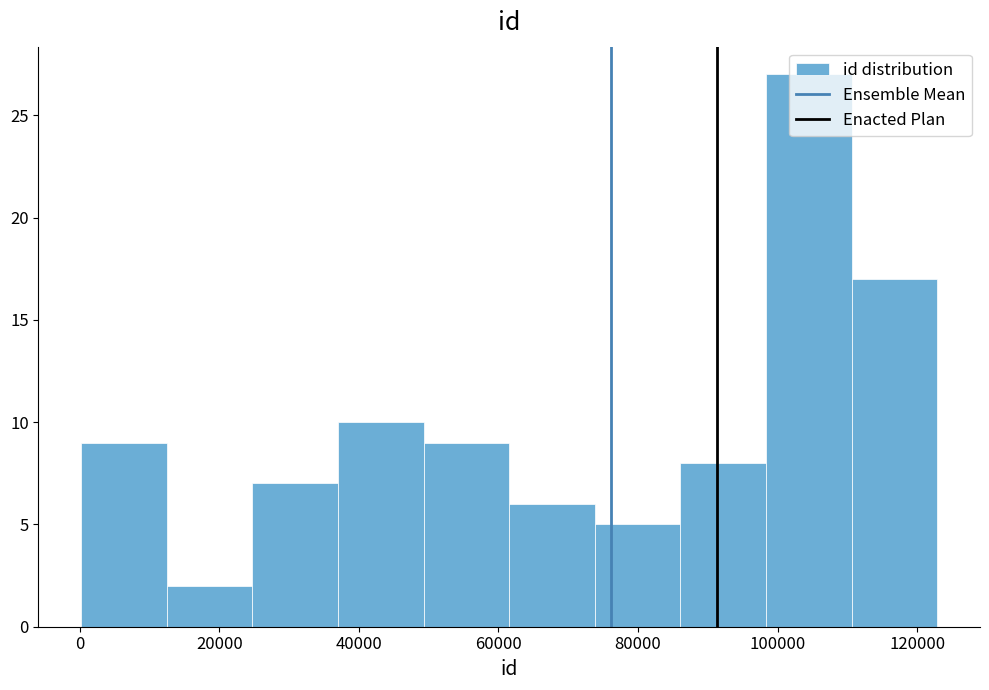

Reading left to right, list every bar in this chart as the range it spans on the x-axis followed by its height. Neither the bar edges nor the heights are printed on the chart, so give them approximately, as read against the axes.

0 to 12000: 9
12000 to 24000: 2
24000 to 38000: 7
38000 to 50000: 10
50000 to 62000: 9
62000 to 74000: 6
74000 to 86000: 5
86000 to 98000: 8
98000 to 110000: 27
110000 to 122000: 17